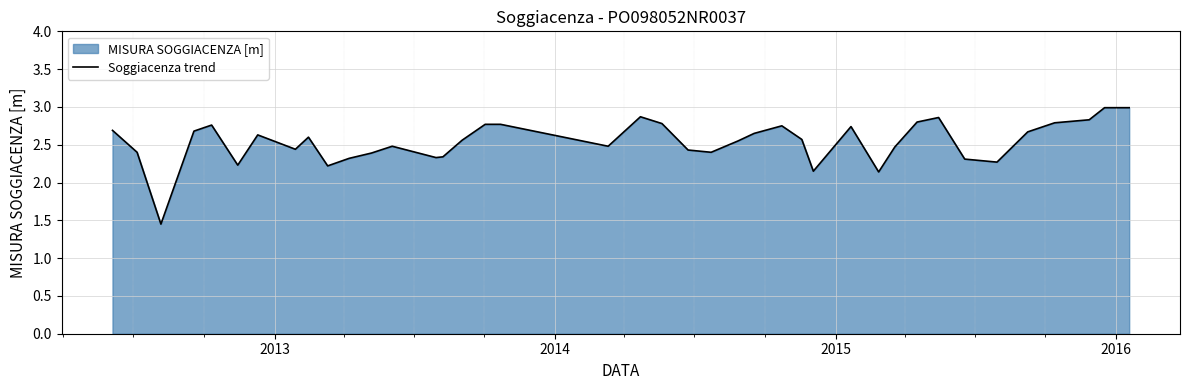

What is the value of the 28th point from the left?

2.1